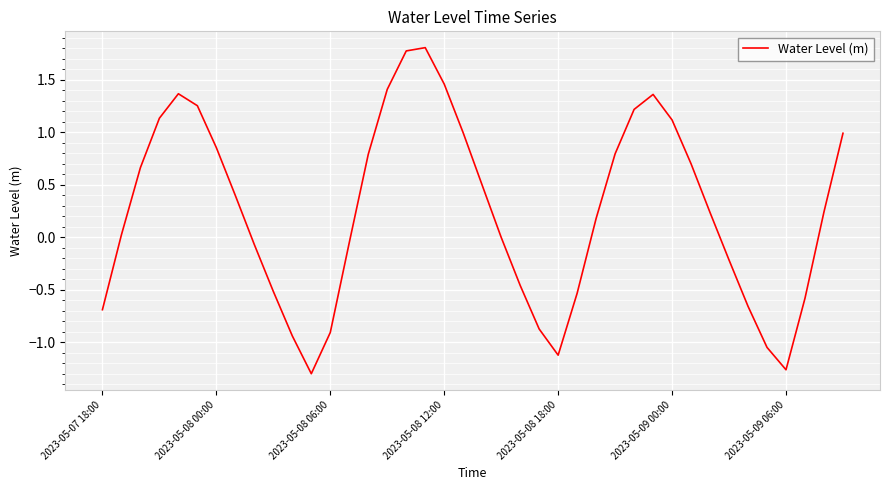

What is the maximum value shown in the chart?

1.8